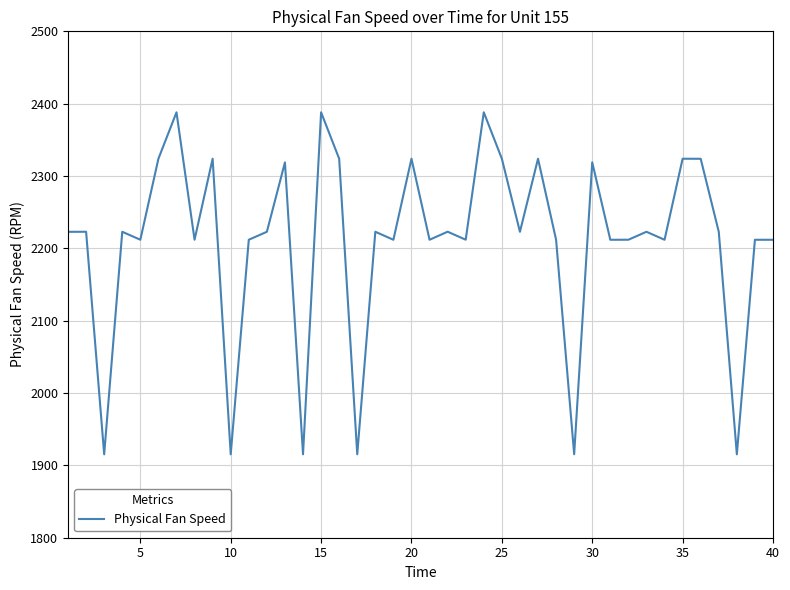

What is the difference between the maximum and minimum values?

472.8